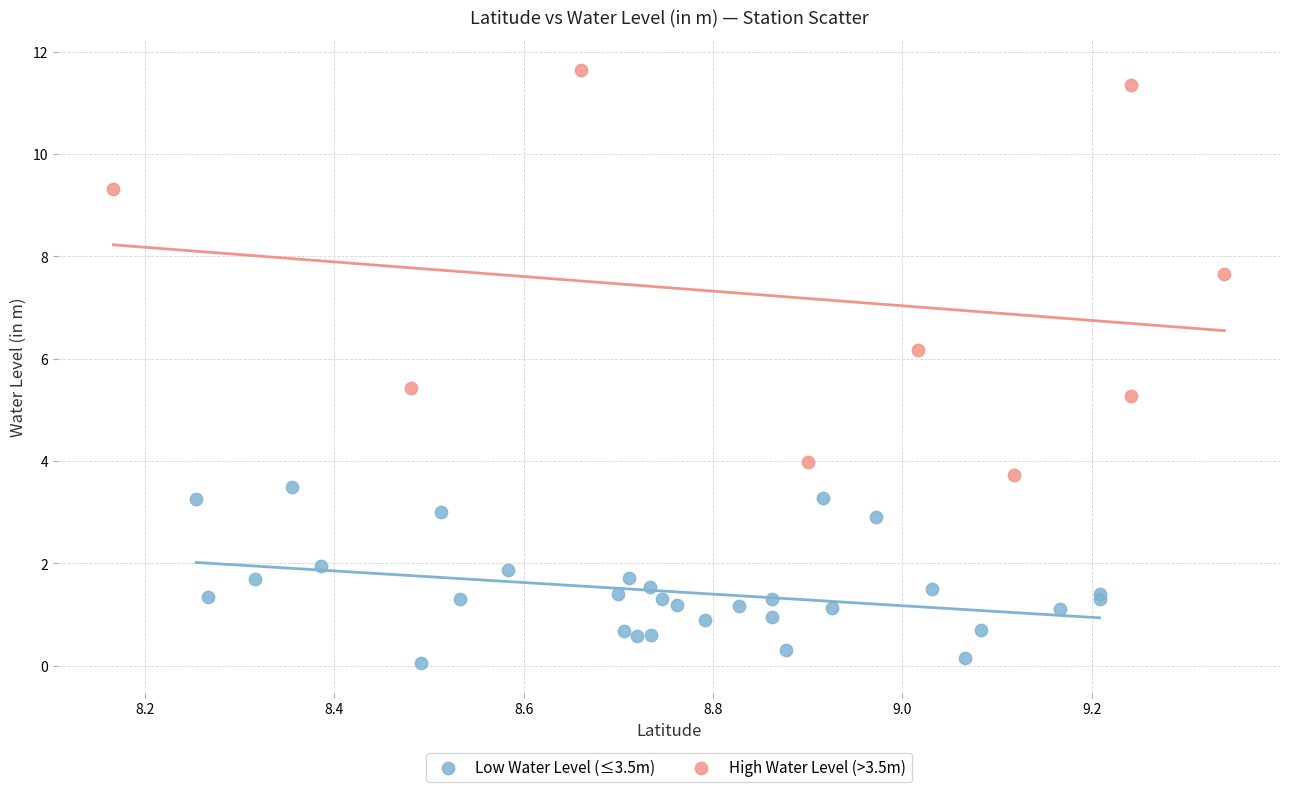

Which series reaches the maximum Y coordinate?

High Water Level (>3.5m)